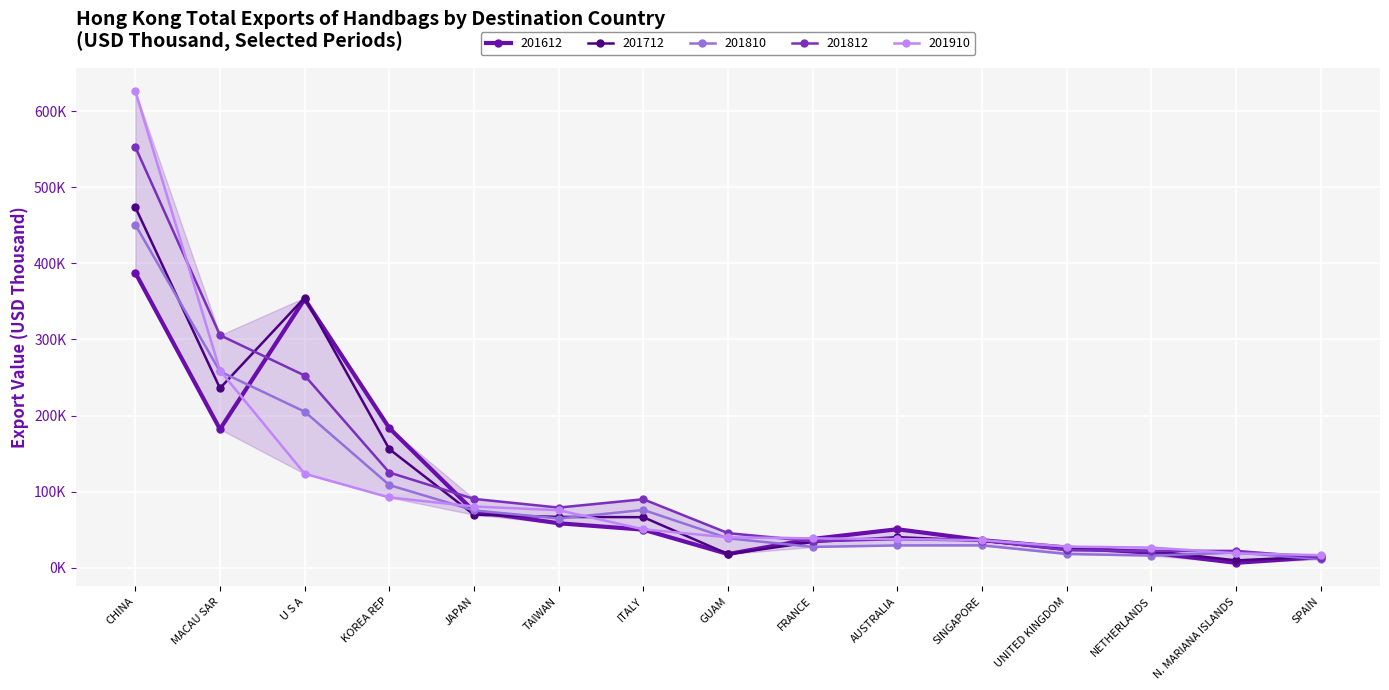

Does the chart have visible grid lines?

Yes